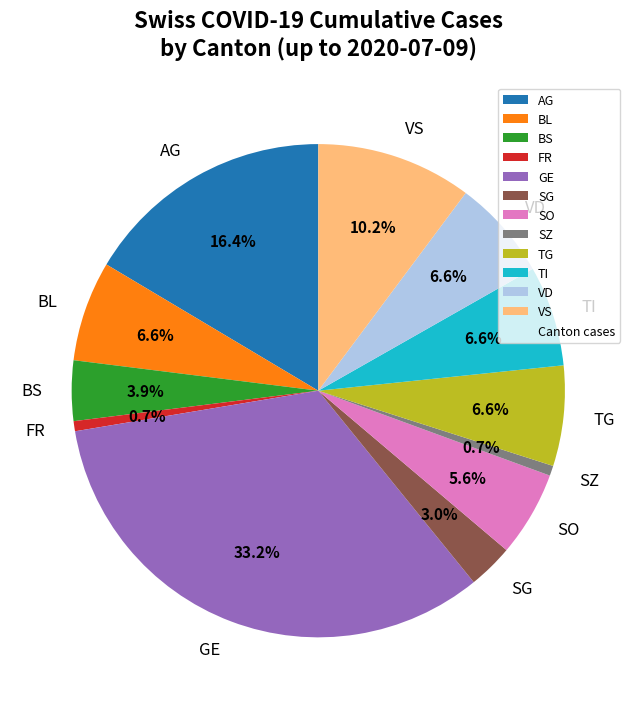

Combined, do BL and TG account for over 50%?

No